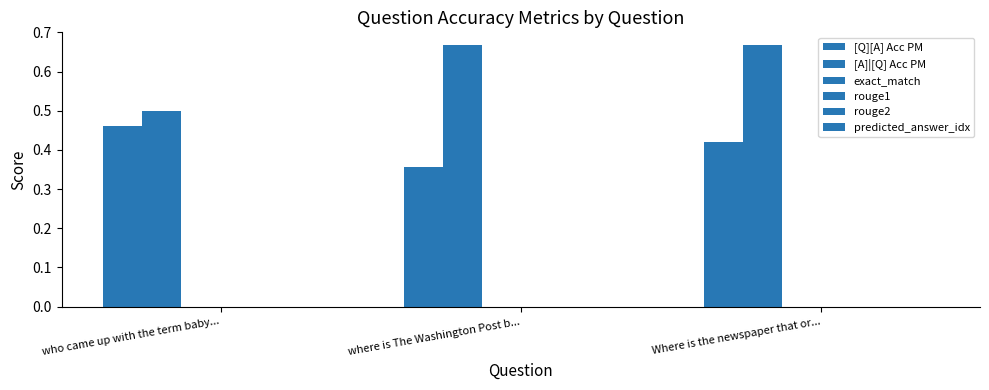

How many data points does each series have?

3